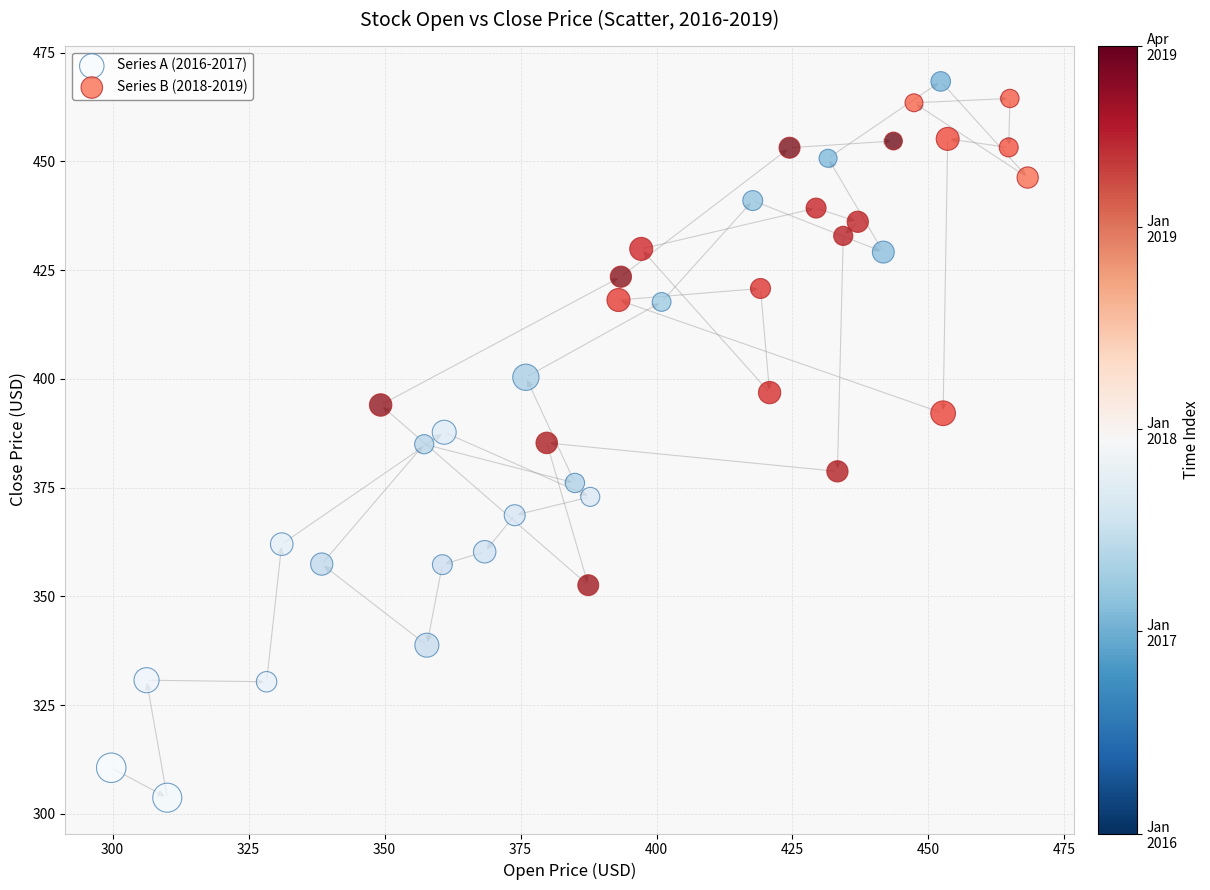

Which series contains the lowest Y value?

Series A (2016-2017)